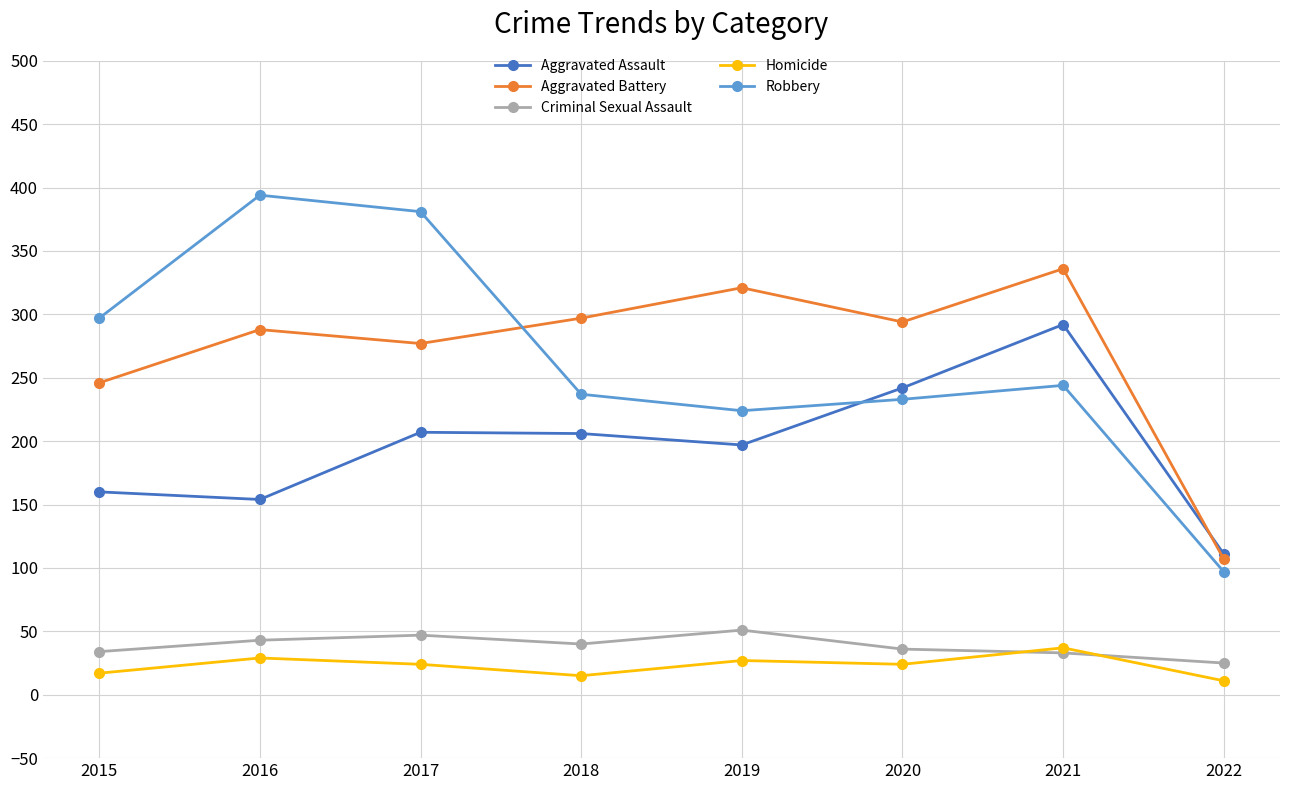

The Criminal Sexual Assault series shows 73 at 2016. True or false?

False